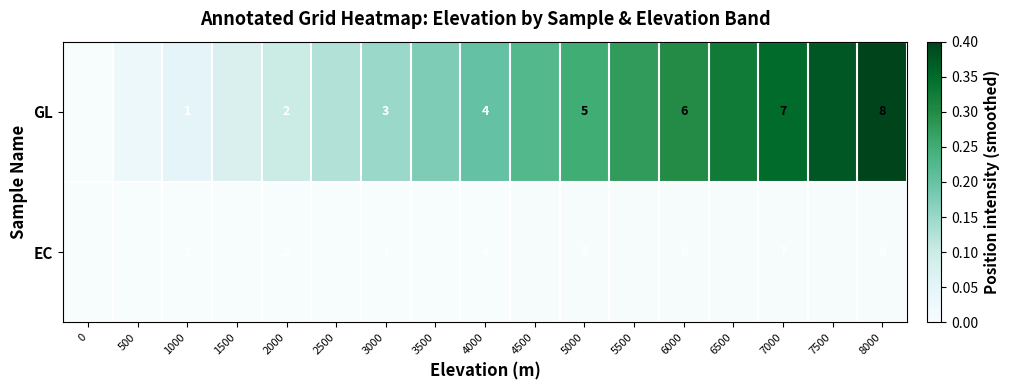

True or false: EC has a value of 0.0 at 2500.

False